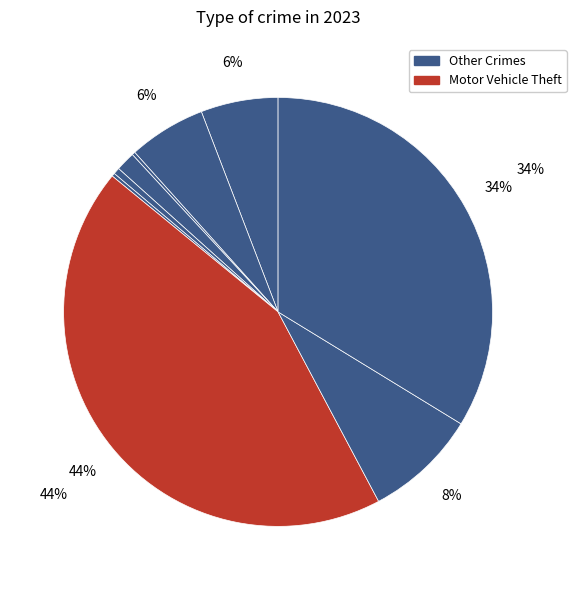

Is there a majority slice in this chart?

No